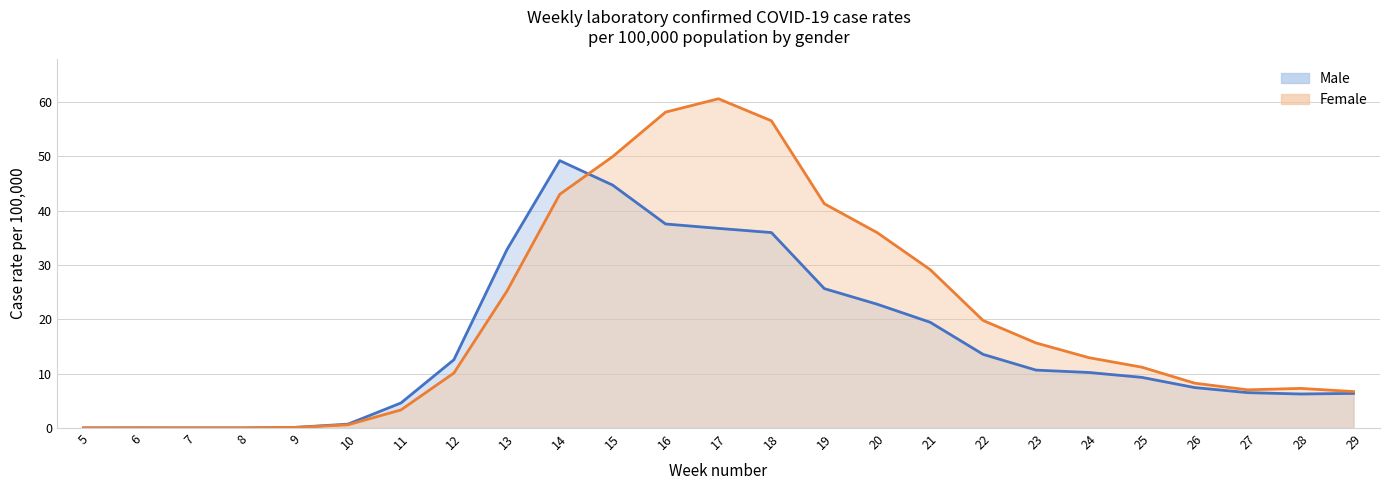

How many lines are shown in the chart?

2